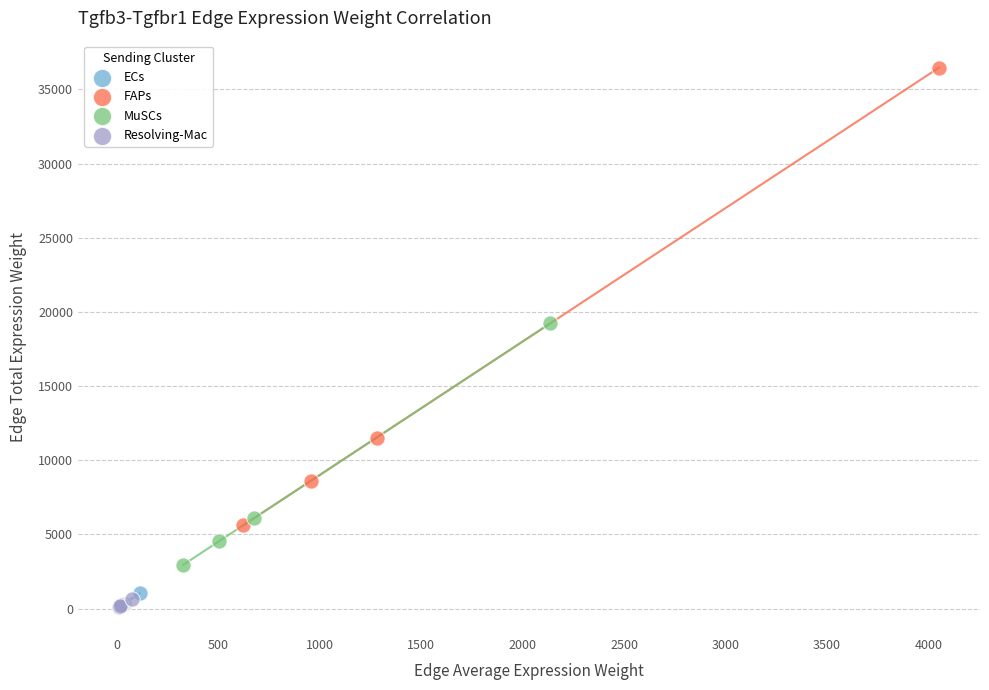

Which series reaches the maximum Y coordinate?

FAPs